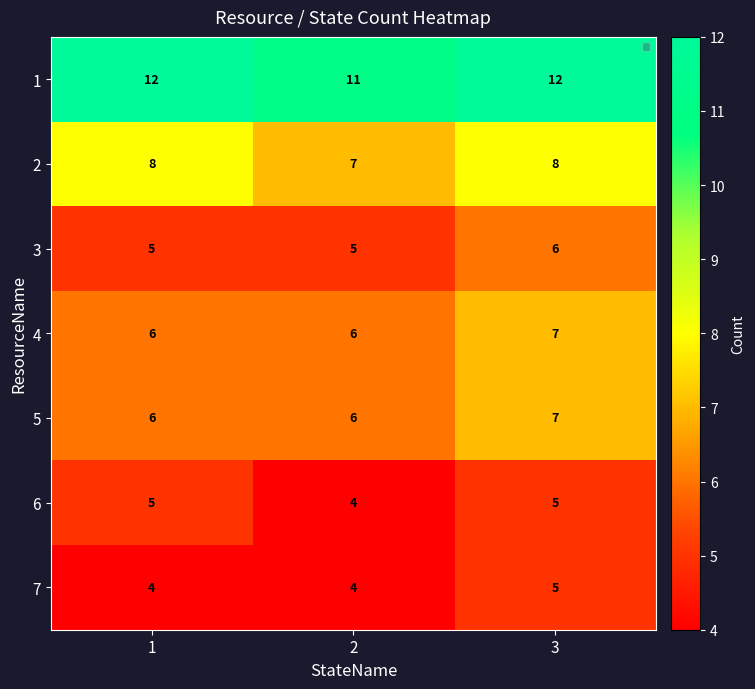

Is it true that 3 equals 8 at 1?

False